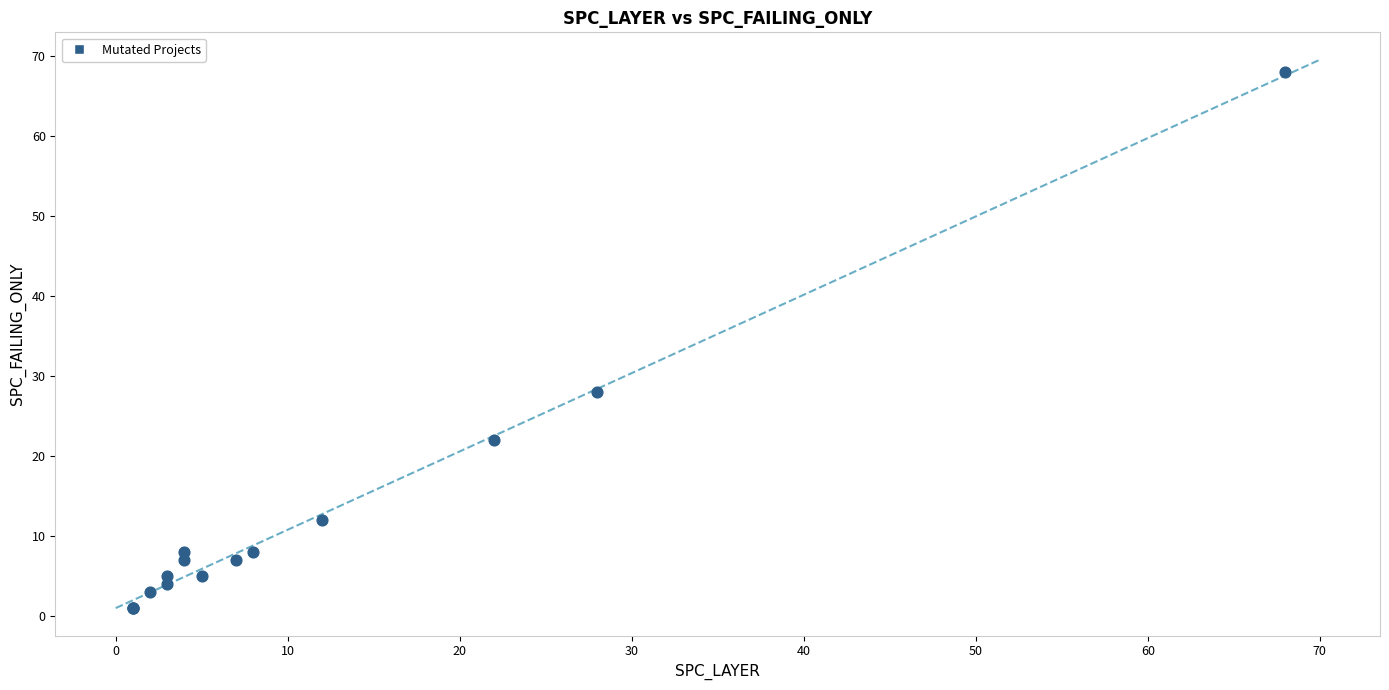

What Y value in the scatter plot is closest to 34?

28